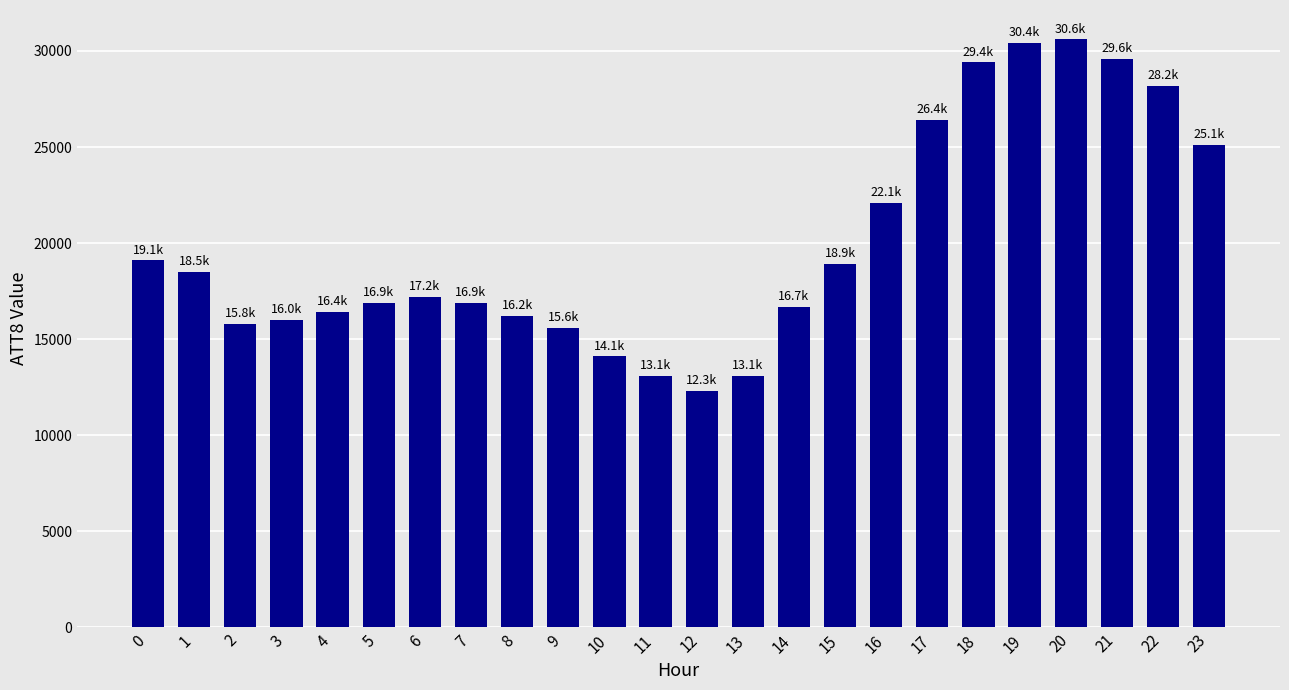

What is the value of the 22nd bar from the left?

29600